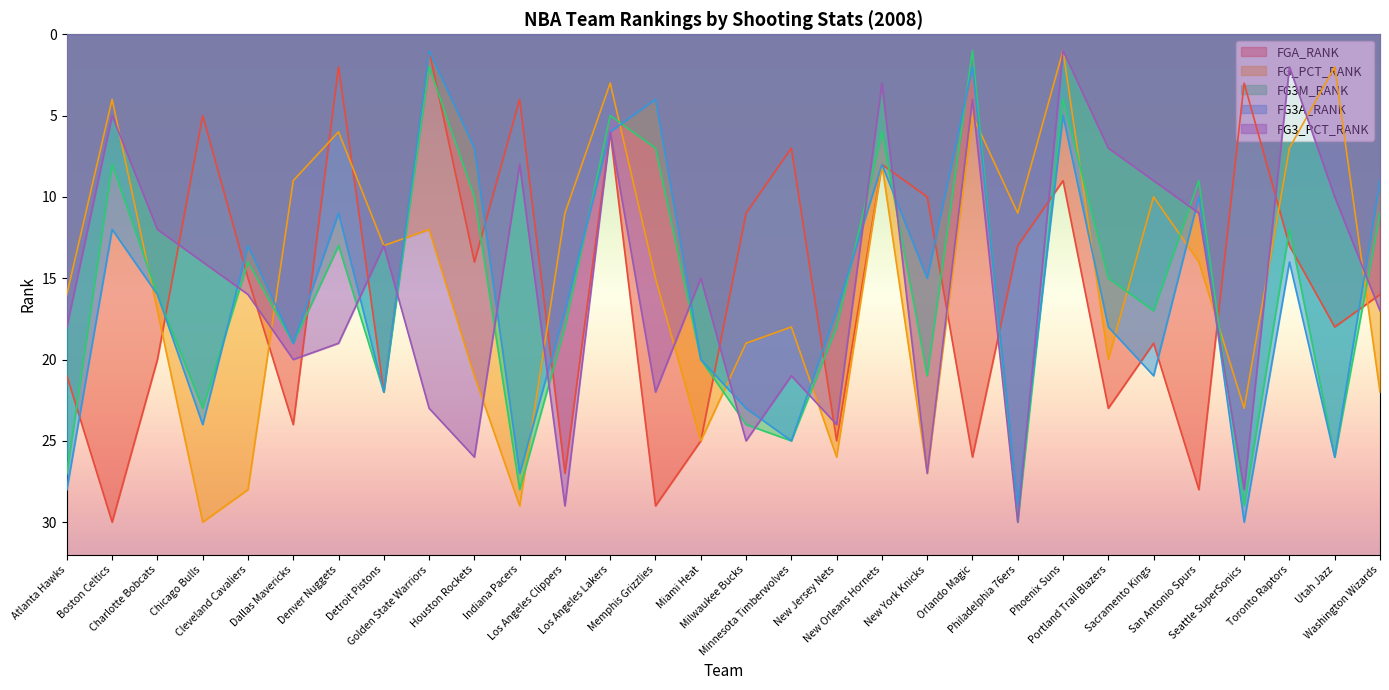

What is the label of the 26th point from the right?

Cleveland Cavaliers